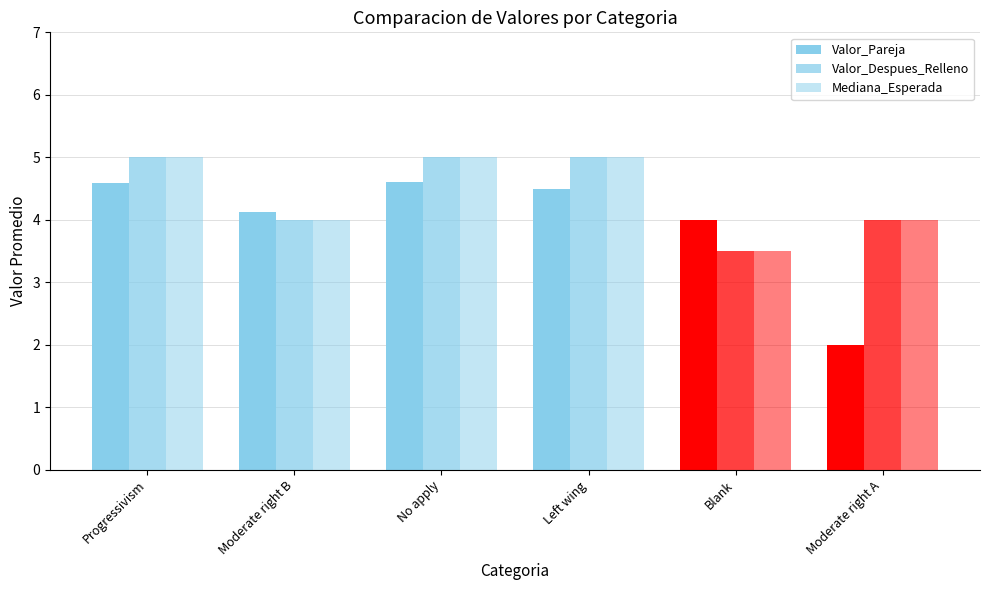

How many distinct data groups are displayed?

3